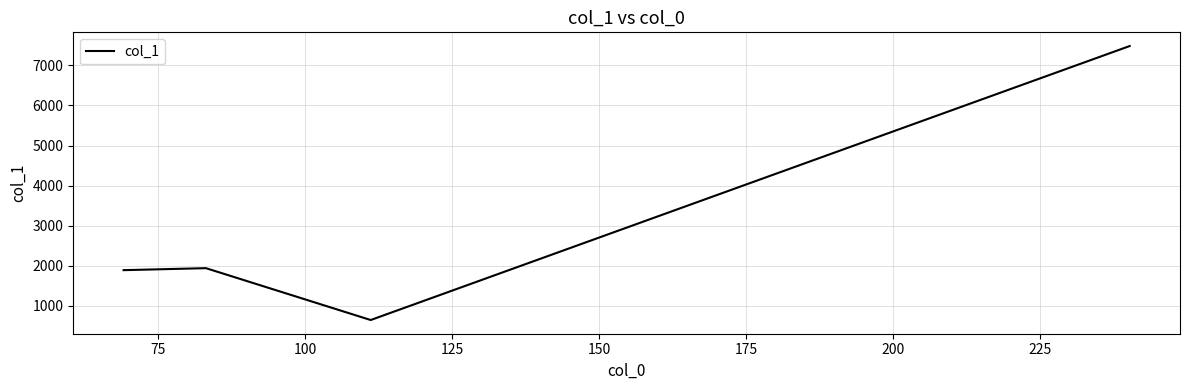

How many interior local valleys (lower than both neighbors) does the data have?

1